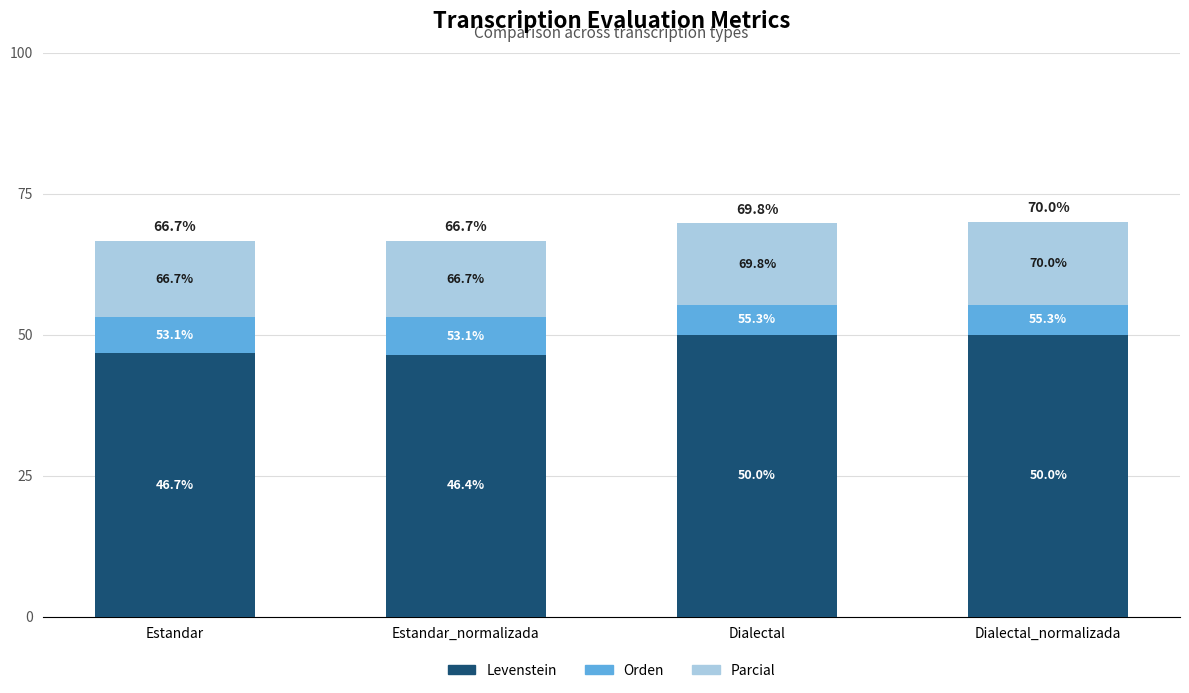

What are all the series names shown in the legend?

Levenstein, Orden, Parcial